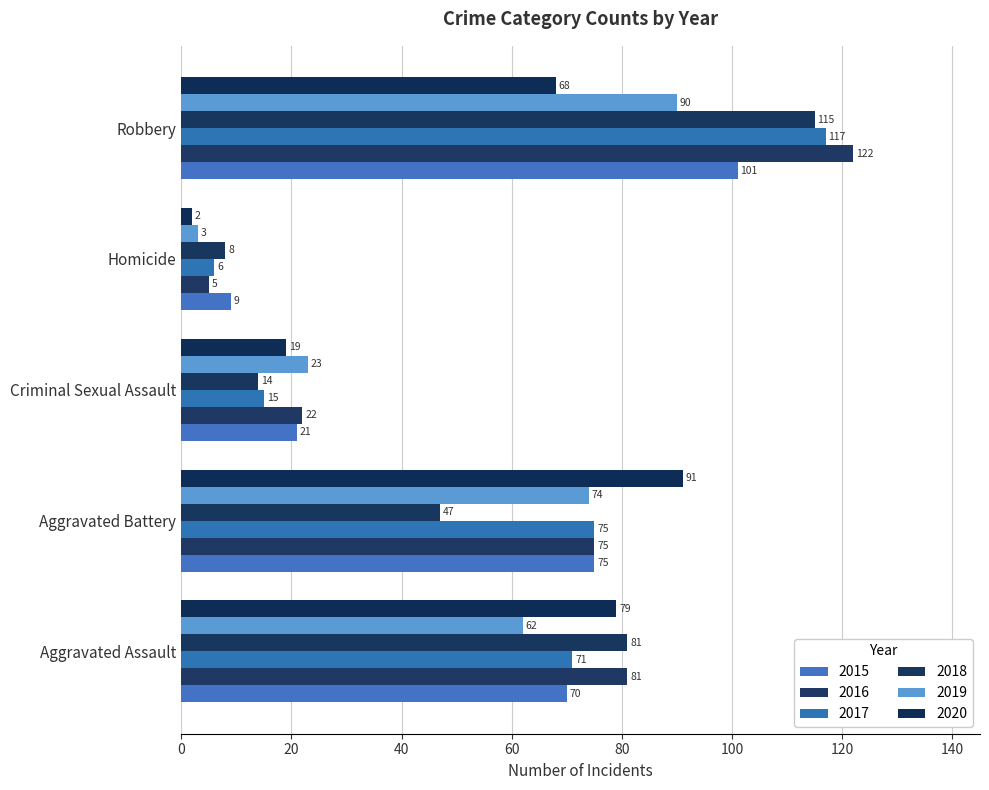

What is the difference between the 2019 values at Aggravated Battery and Robbery?

16